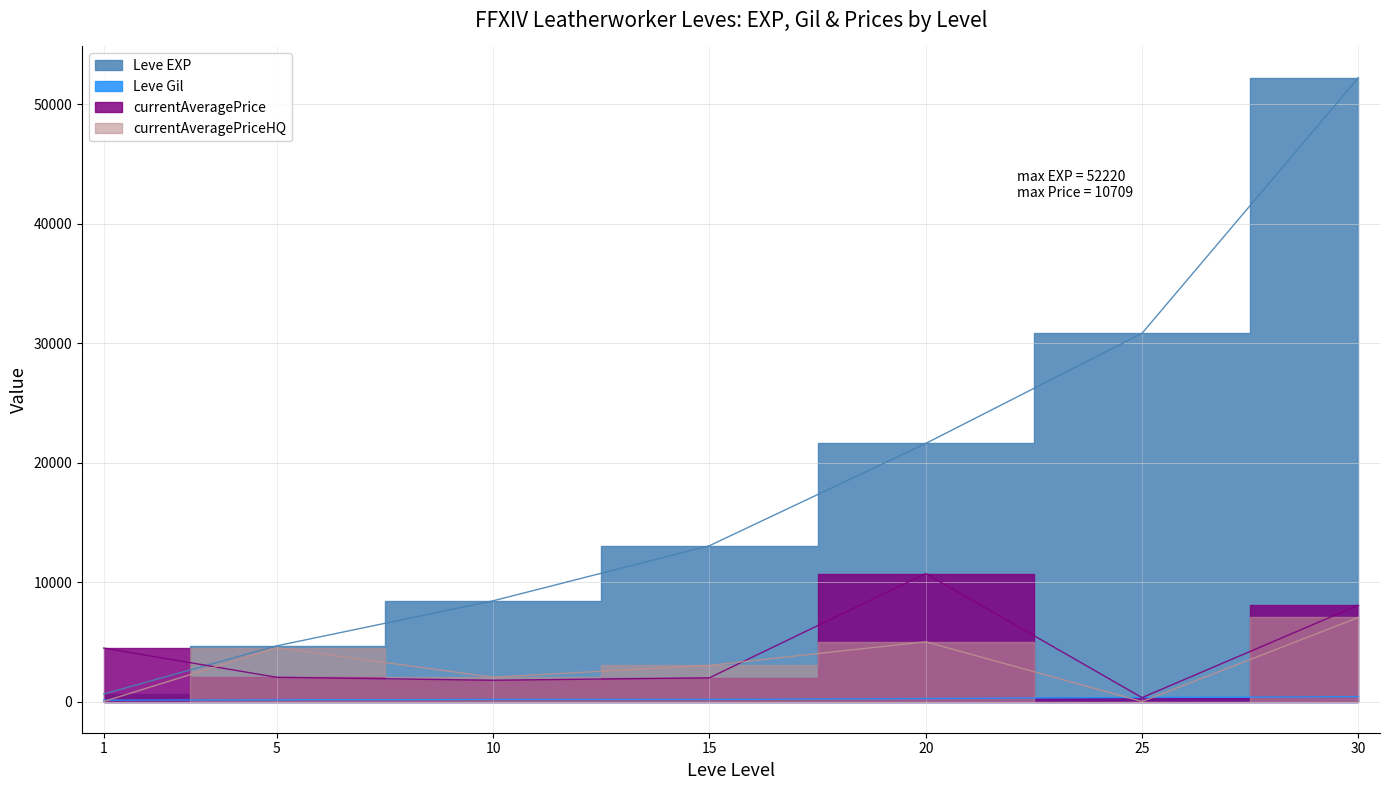

What is the value of the Leve Gil point at the 7th from the left?

410.0